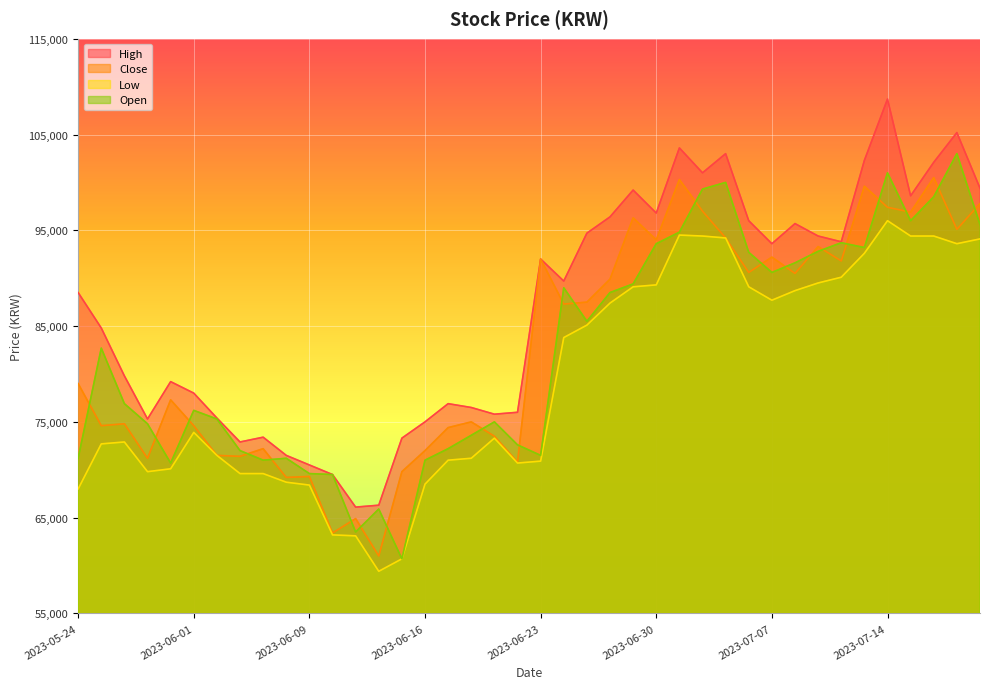

Rank the categories by Close value from lowest to highest.

2023-06-14, 2023-06-12, 2023-06-13, 2023-06-08, 2023-06-09, 2023-06-15, 2023-06-22, 2023-05-30, 2023-06-05, 2023-06-02, 2023-06-16, 2023-06-07, 2023-06-21, 2023-06-19, 2023-05-25, 2023-06-01, 2023-05-26, 2023-06-20, 2023-05-31, 2023-05-24, 2023-06-26, 2023-06-27, 2023-06-28, 2023-07-10, 2023-07-06, 2023-07-12, 2023-06-23, 2023-07-07, 2023-07-11, 2023-06-30, 2023-07-05, 2023-07-19, 2023-06-29, 2023-07-17, 2023-07-04, 2023-07-14, 2023-07-20, 2023-07-13, 2023-07-03, 2023-07-18